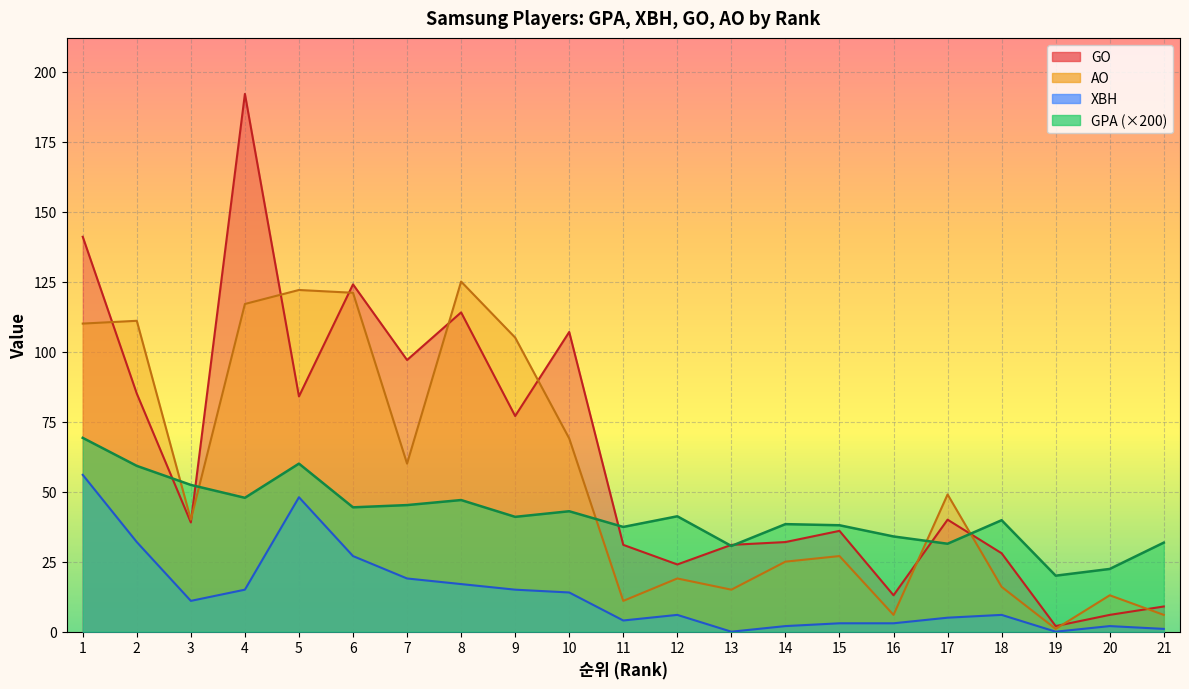

How many series are shown in this chart?

4